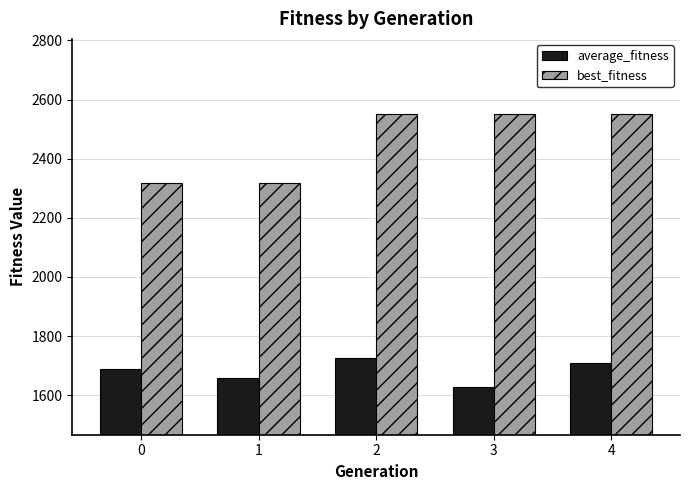

Reading left to right, list all the values displayed in this chart.

average_fitness: 0=1690.3	1=1660.0	2=1724.7	3=1629.7	4=1709.0
best_fitness: 0=2316.7	1=2316.7	2=2550.0	3=2550.0	4=2550.0